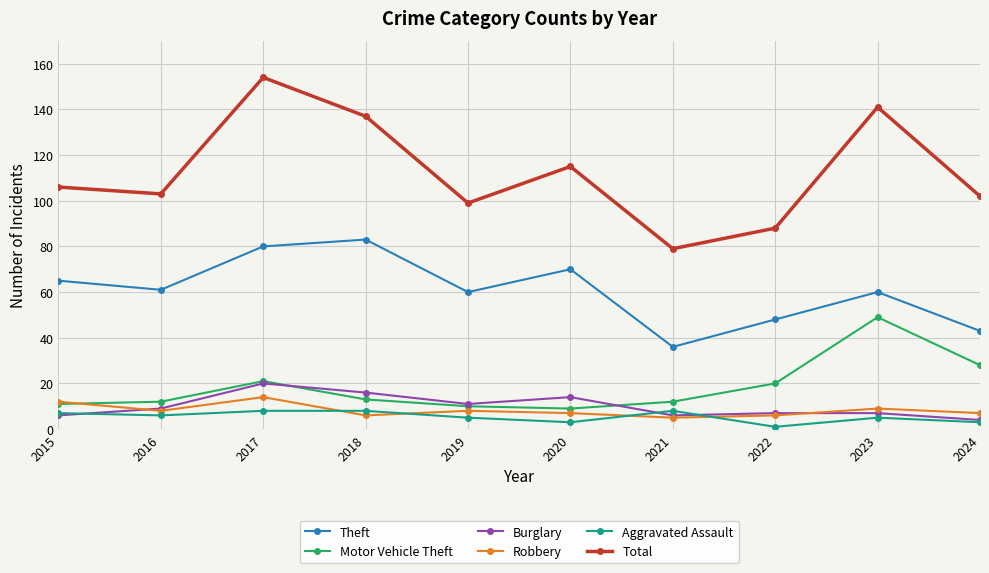

What is the lowest value of the Burglary series?

4